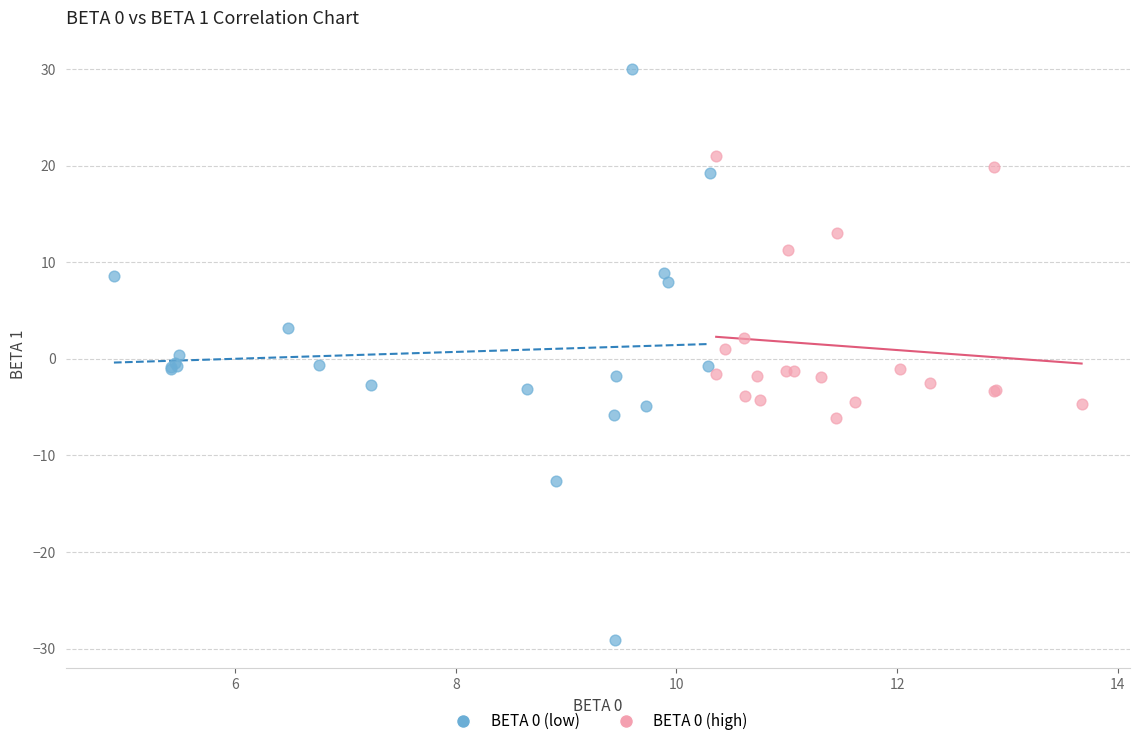

Which series has the largest Y range (max minus min)?

BETA 0 (low)